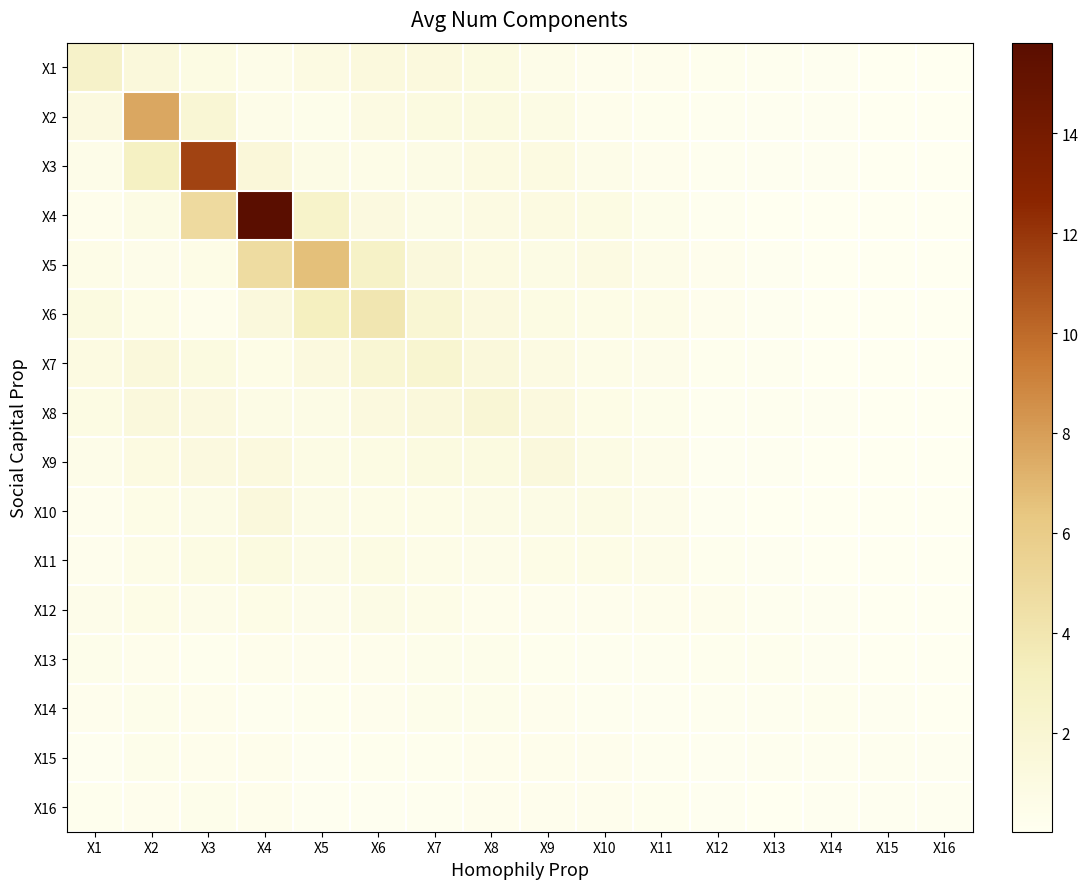

Which series has the widest spread of values?

X4